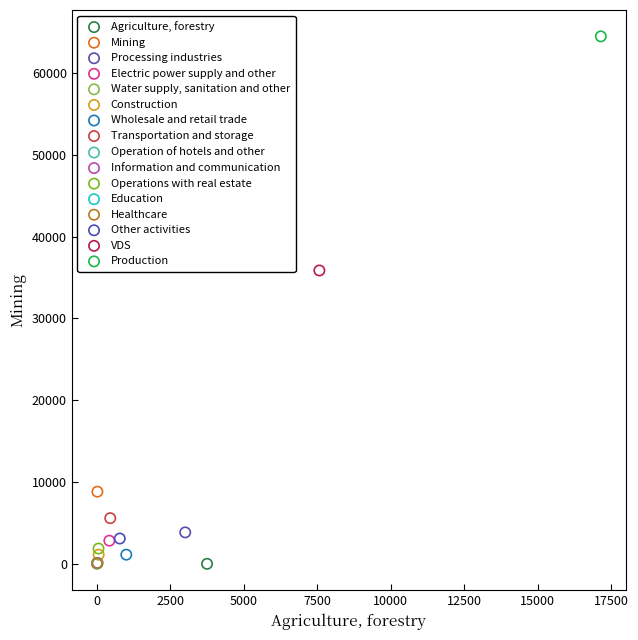

Which series contains the highest Y value?

Production